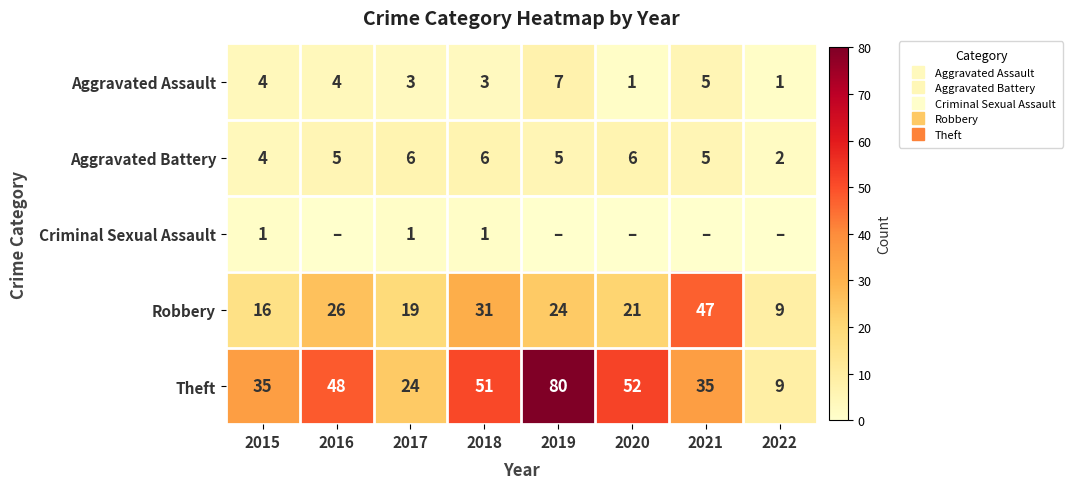

Between 2020 and 2018, which is larger?

2018